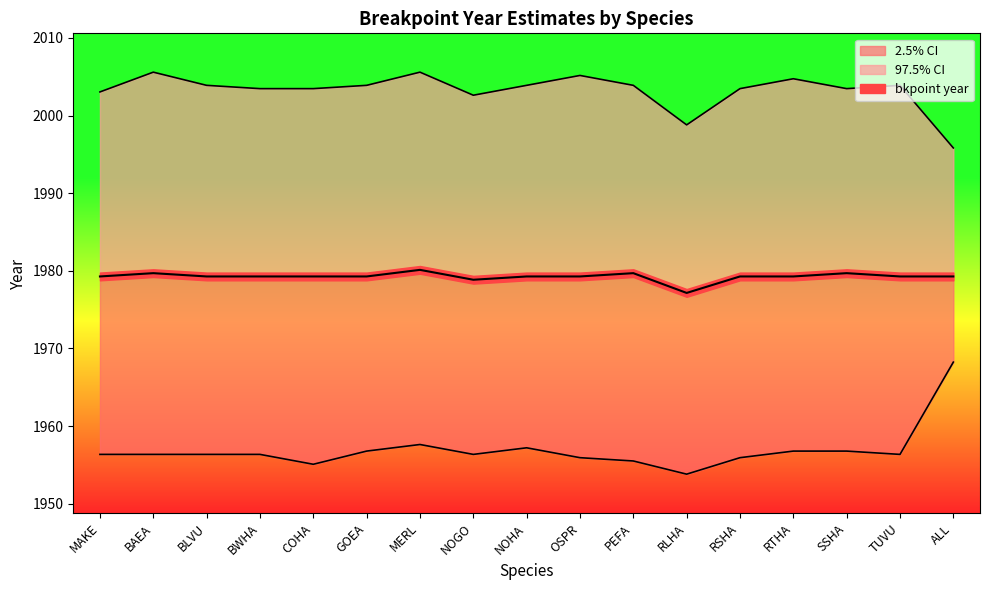

True or false: 2.5% CI has a value of 1955.9 at RSHA.

True